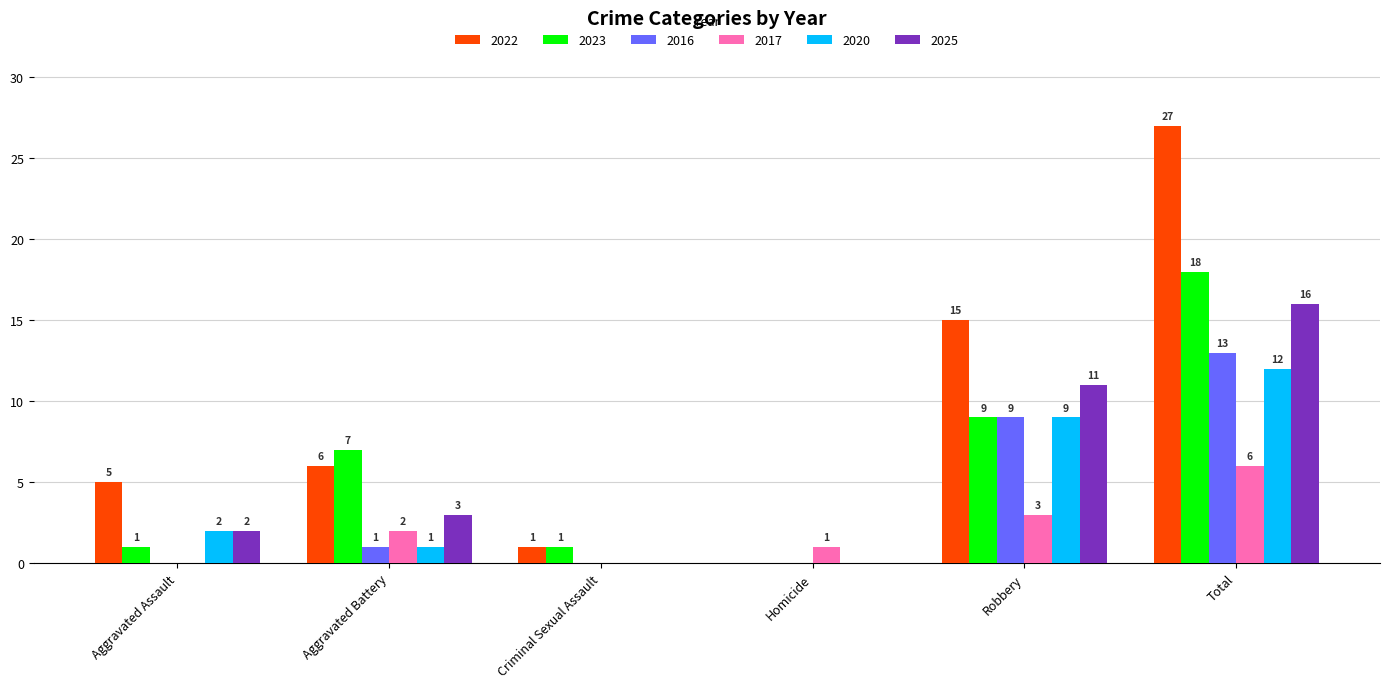

Count the number of categories in the chart.

6